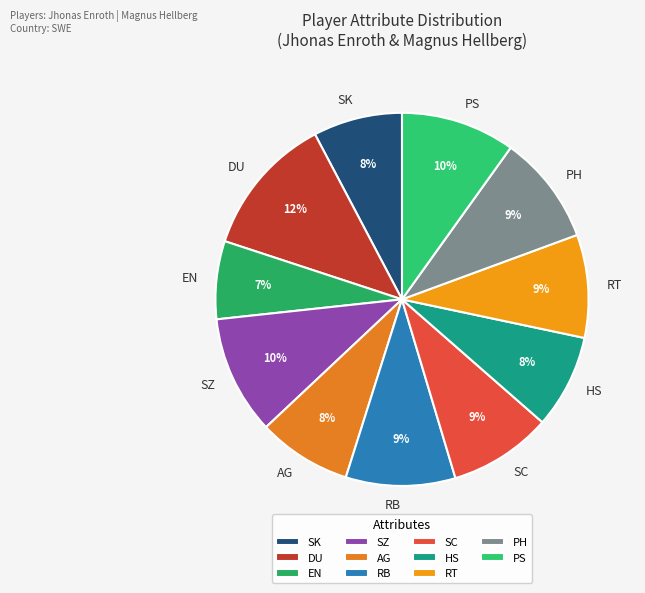

Is DU the majority of the pie?

No